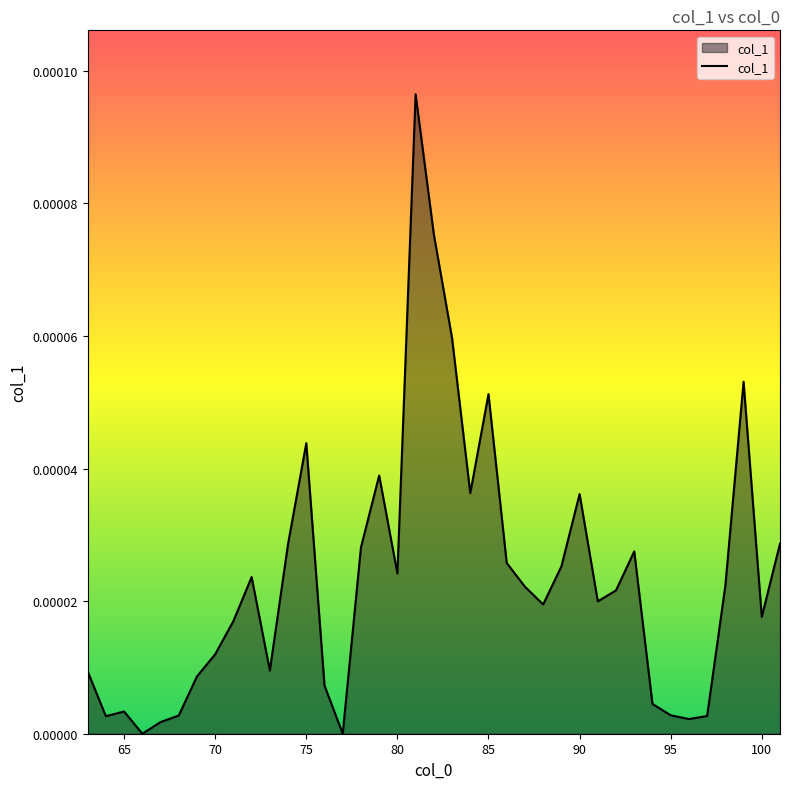

Does the chart display data point markers on the line(s)?

No